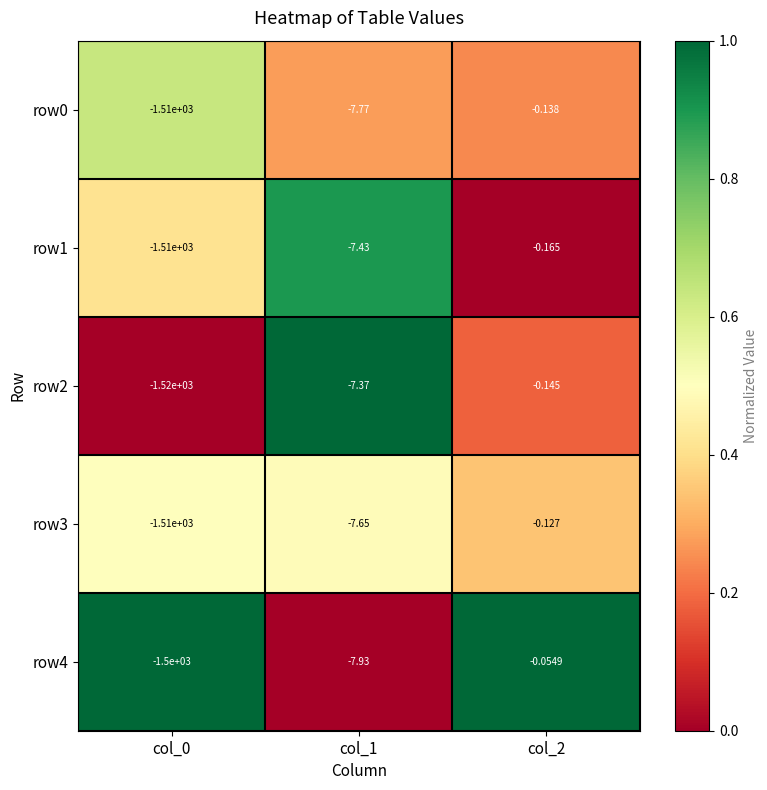

At col_1, list the series in order from smallest to largest.

row4, row0, row3, row1, row2